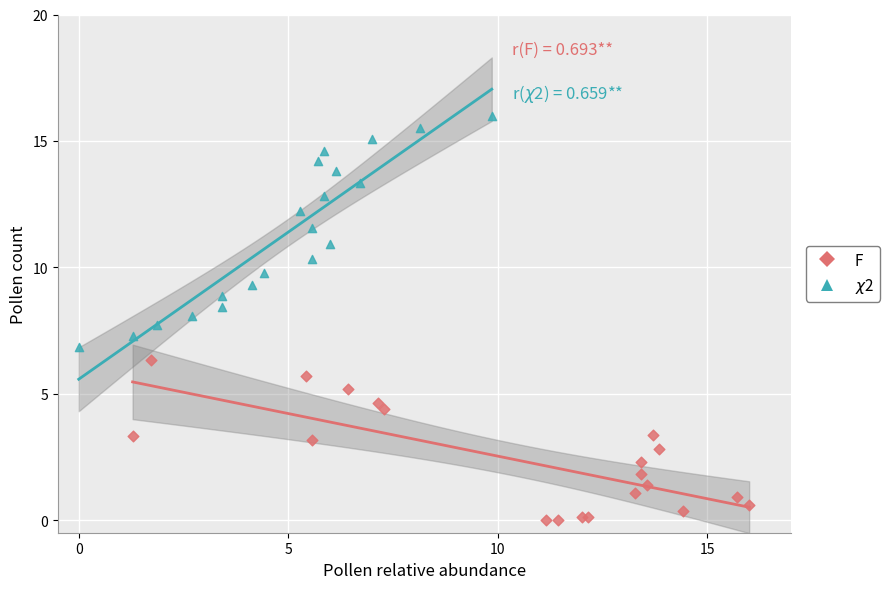

Which series reaches the maximum Y coordinate?

$\chi$2